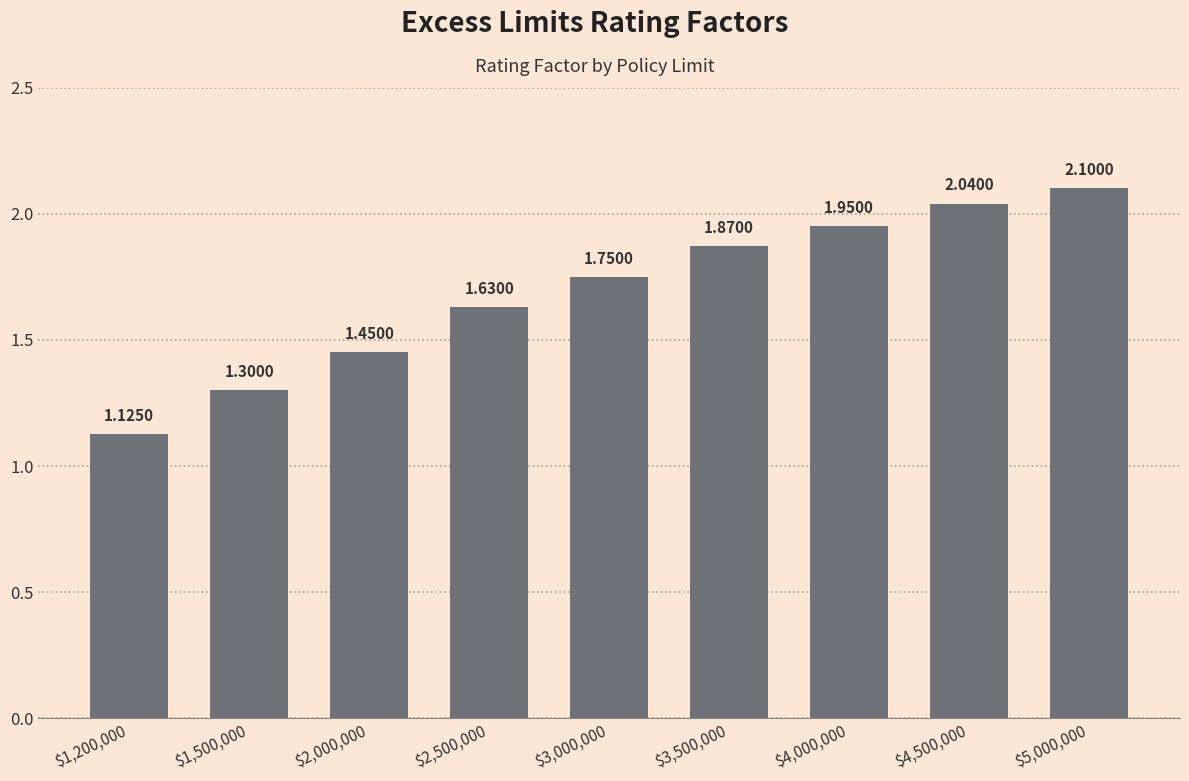

What is the average value?

1.7